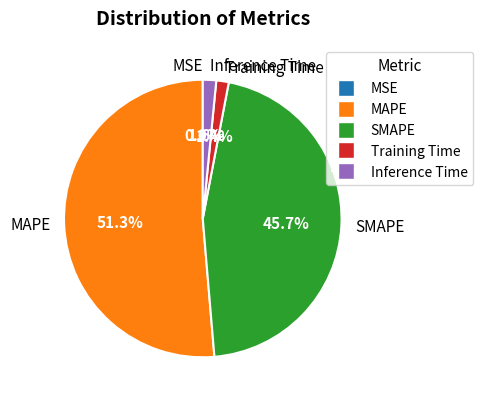

To the nearest percent, what is the difference between the largest and smallest slice percentages?

51%